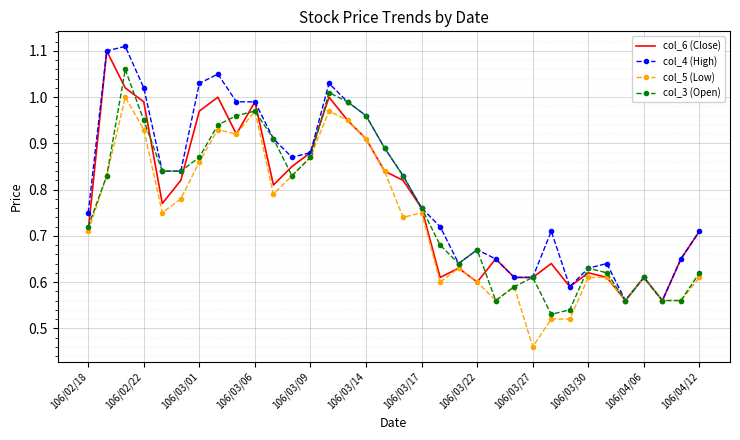

Which series has the largest total across all categories?

col_4 (High)